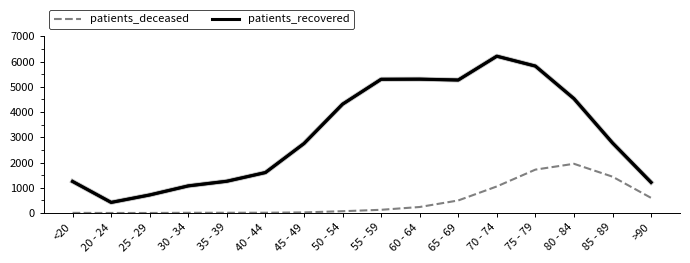

What is the smallest value displayed?

2